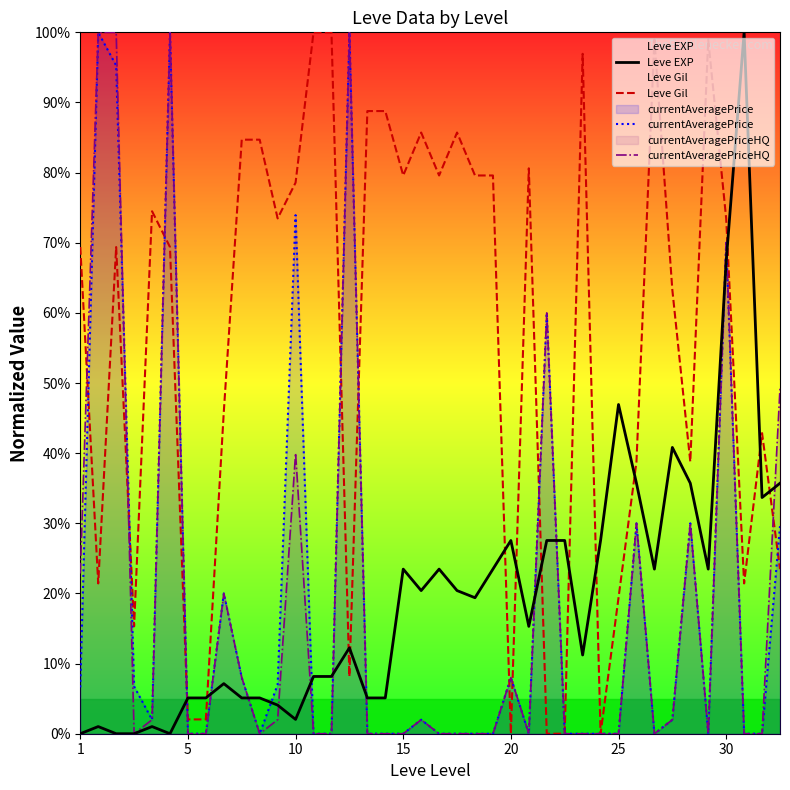

True or false: currentAveragePriceHQ and Leve Gil intersect in this chart.

True